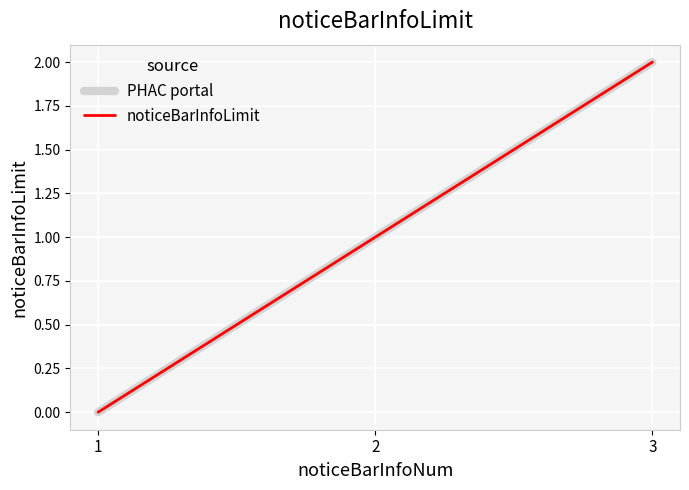

What is the value of the noticeBarInfoLimit point at the 2nd from the left?

1